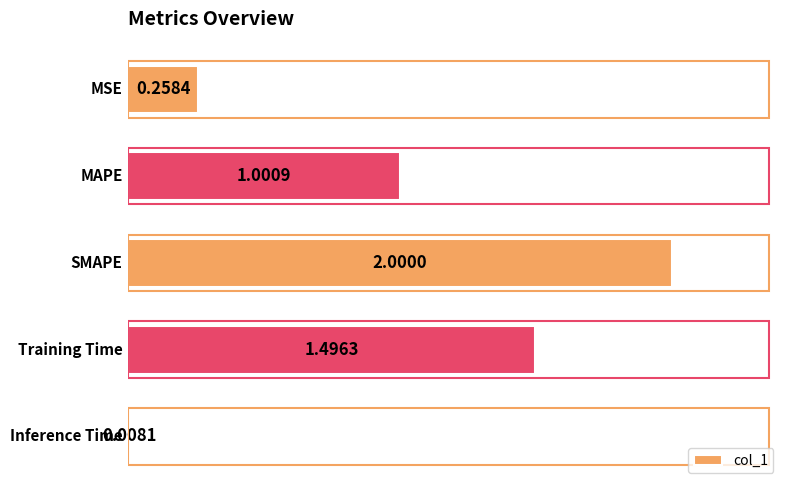

What is the average value?

1.0